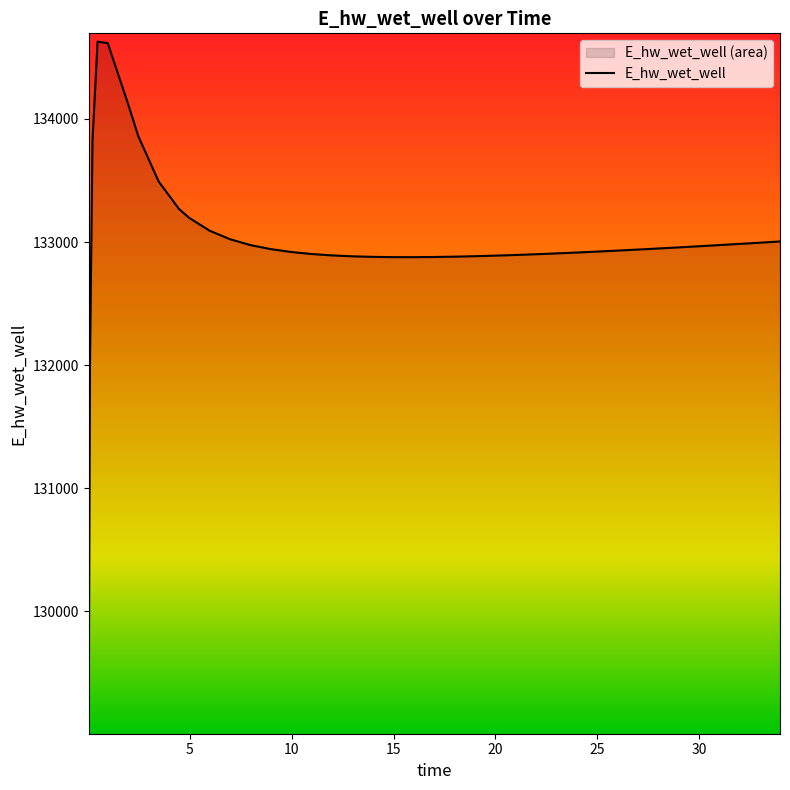

What is the difference between the maximum and minimum values?

5557.6